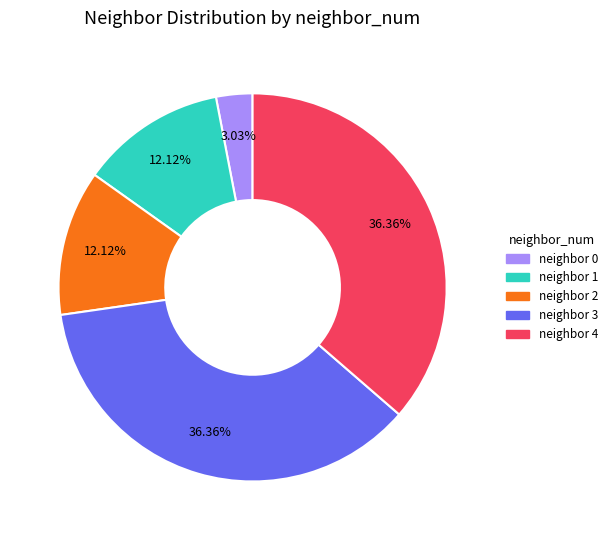

Is there a majority slice in this chart?

No